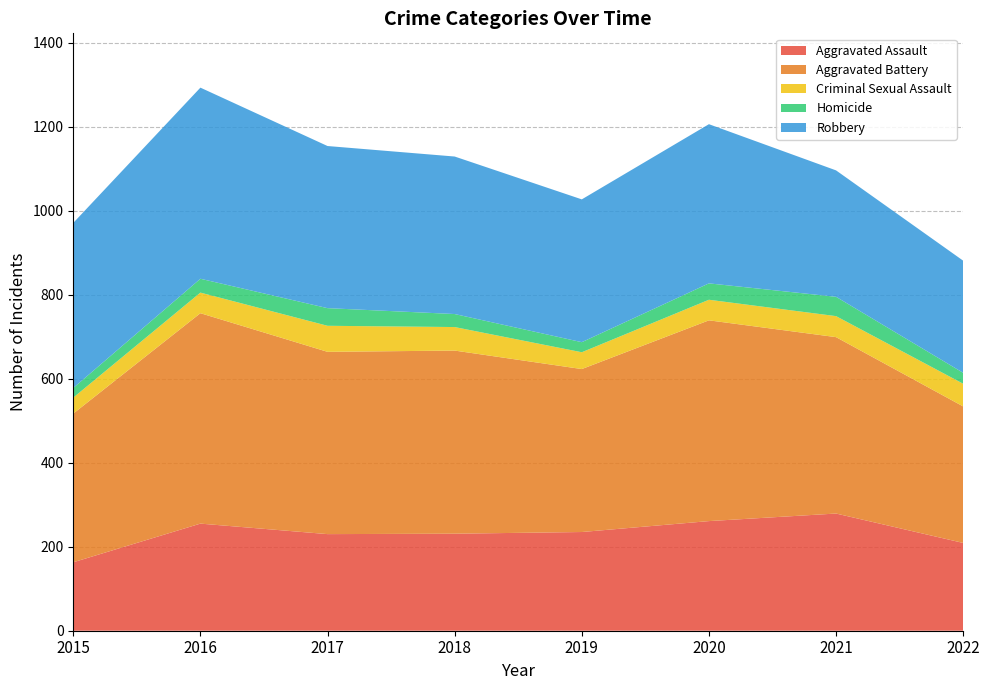

Reading left to right, what are all the values shown in this chart?

Aggravated Assault: 163	255	230	231	235	261	279	209
Aggravated Battery: 354	501	434	436	388	478	420	325
Criminal Sexual Assault: 38	49	62	56	40	49	50	54
Homicide: 23	33	42	31	24	39	46	26
Robbery: 393	455	386	375	340	379	301	267